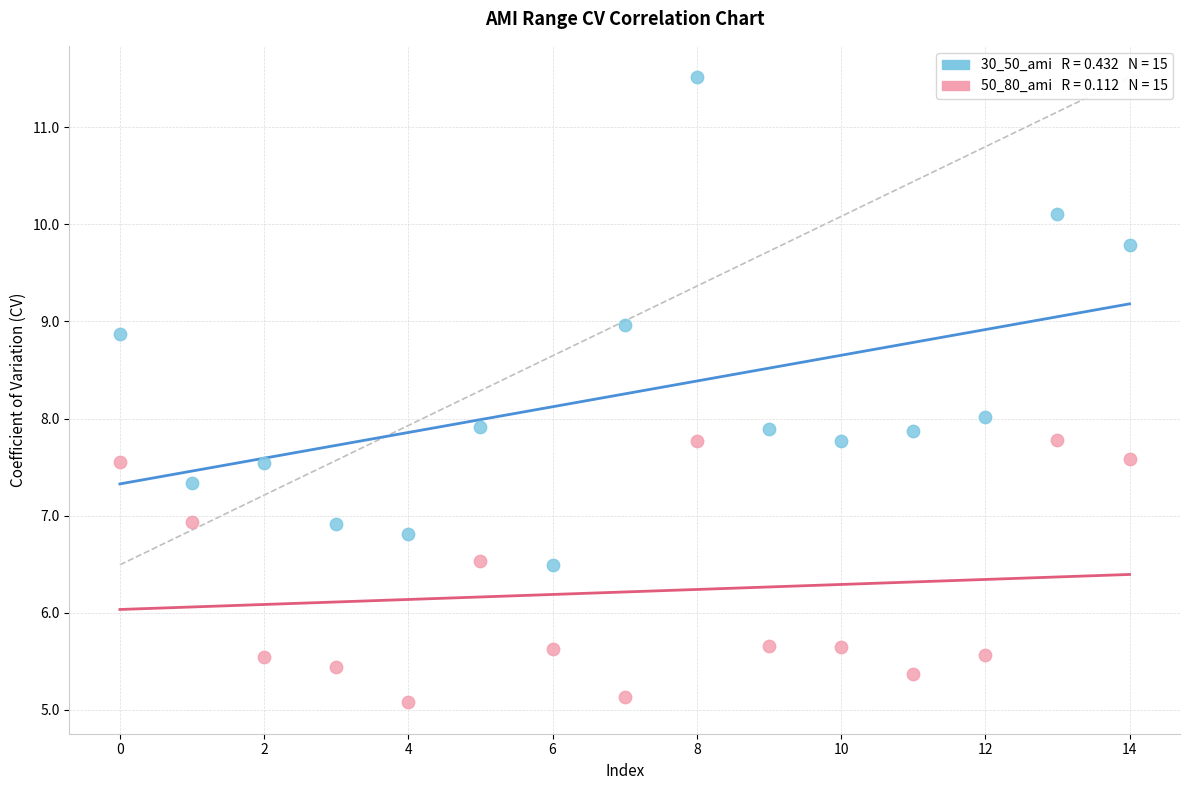

Across all data points, what is the range of Y values (max minus min)?

6.4